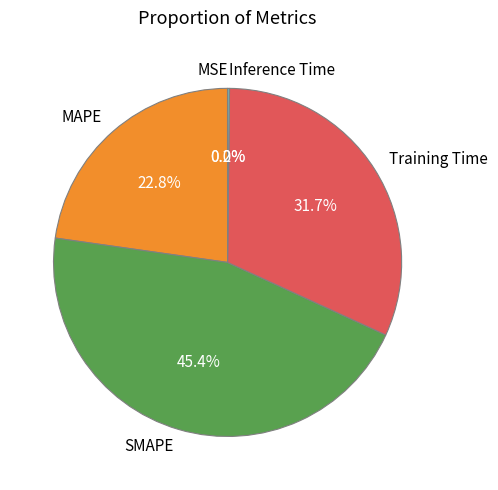

What is the largest slice in the pie chart?

SMAPE